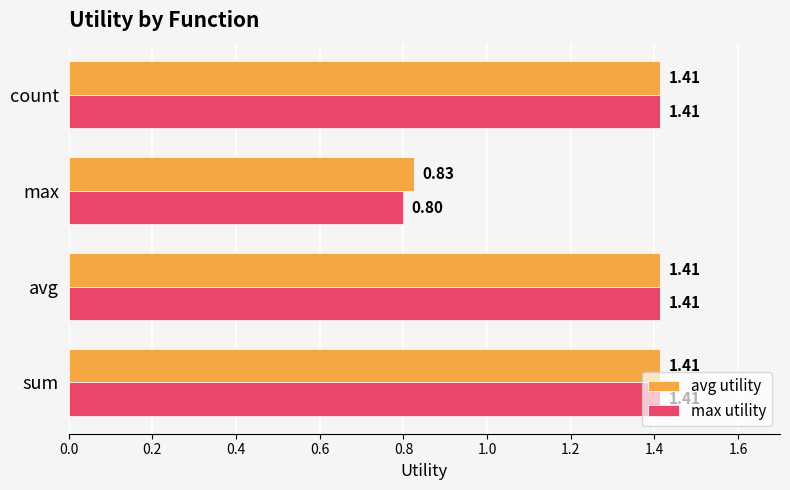

At which label is avg utility closest to 1?

max